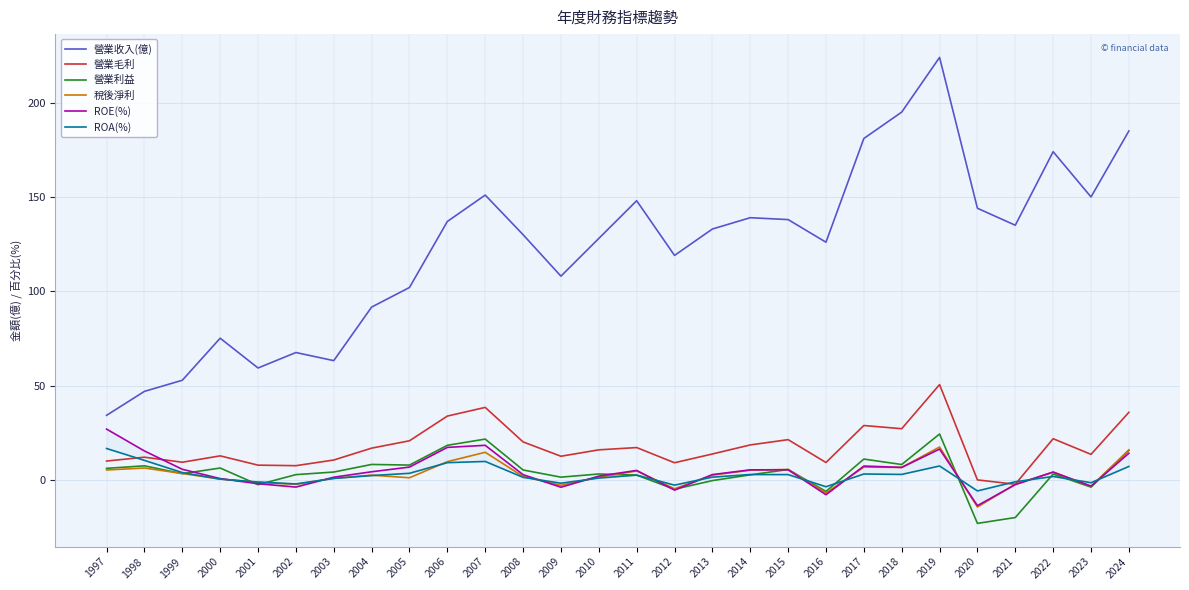

The 稅後淨利 series shows 14.6 at 2007. True or false?

True